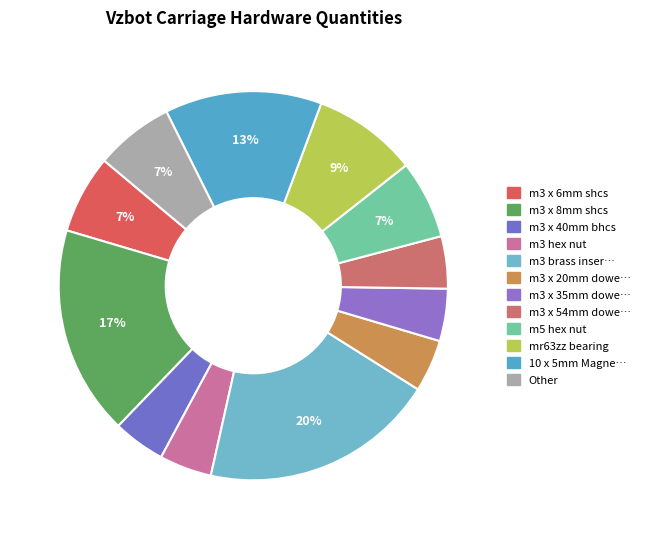

Does any single category account for the majority?

No